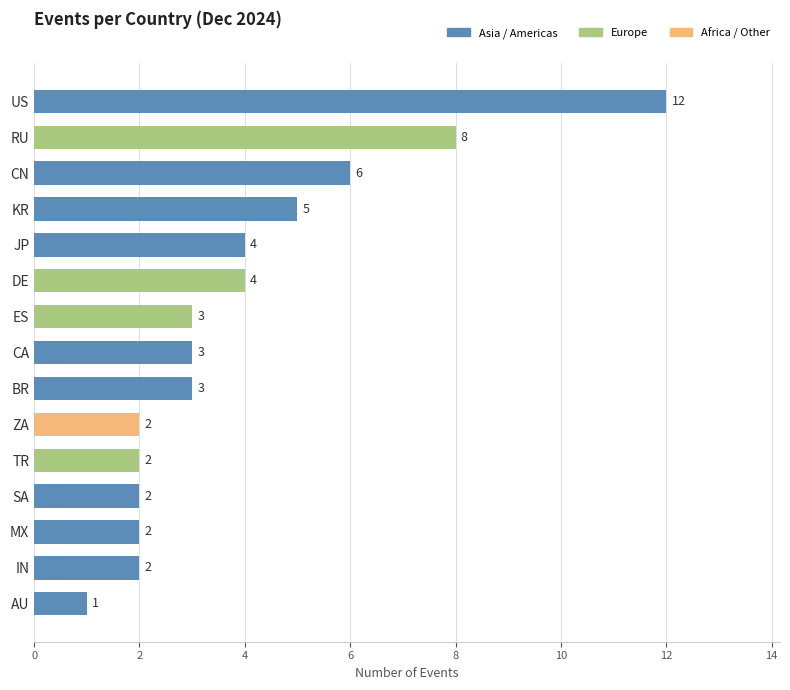

Are the bars horizontal?

Yes